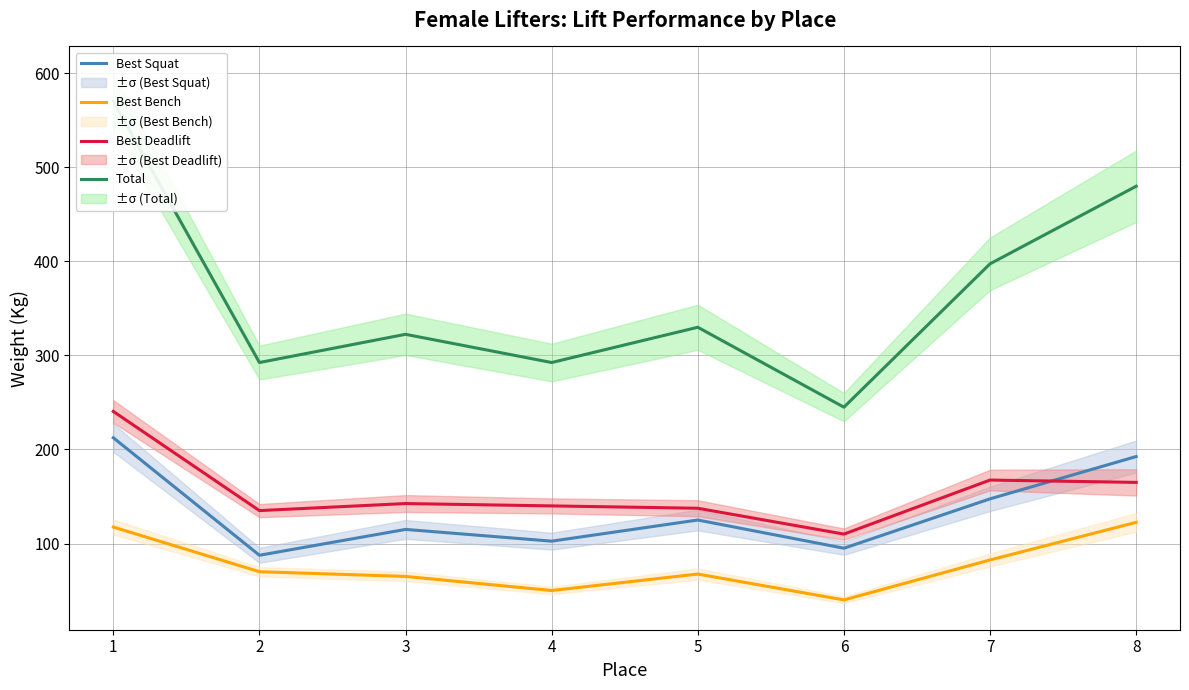

At which category does Best Deadlift reach its first local valley?

2